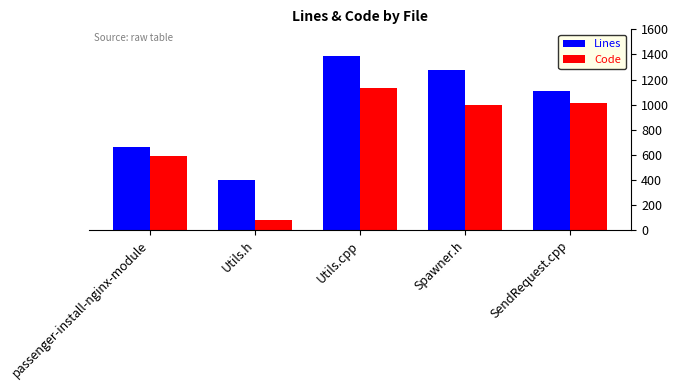

What is the spread (max minus min) of values at SendRequest.cpp?

96